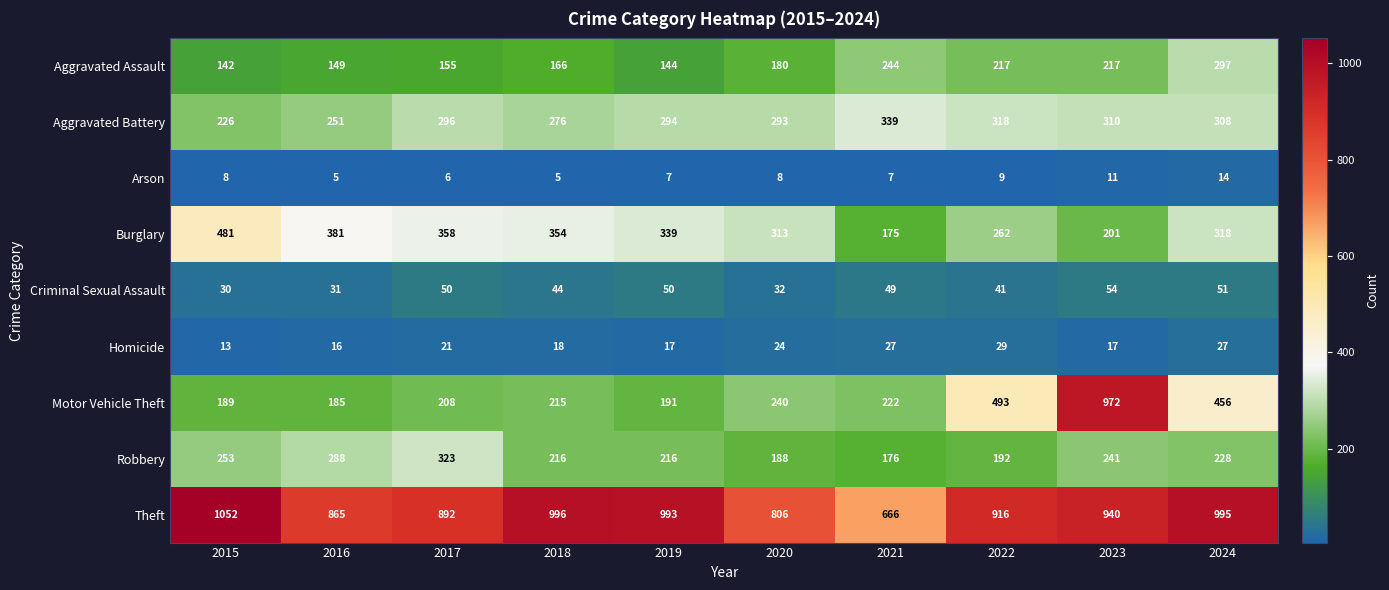

What is the difference between the Burglary values at 2023 and 2024?

117